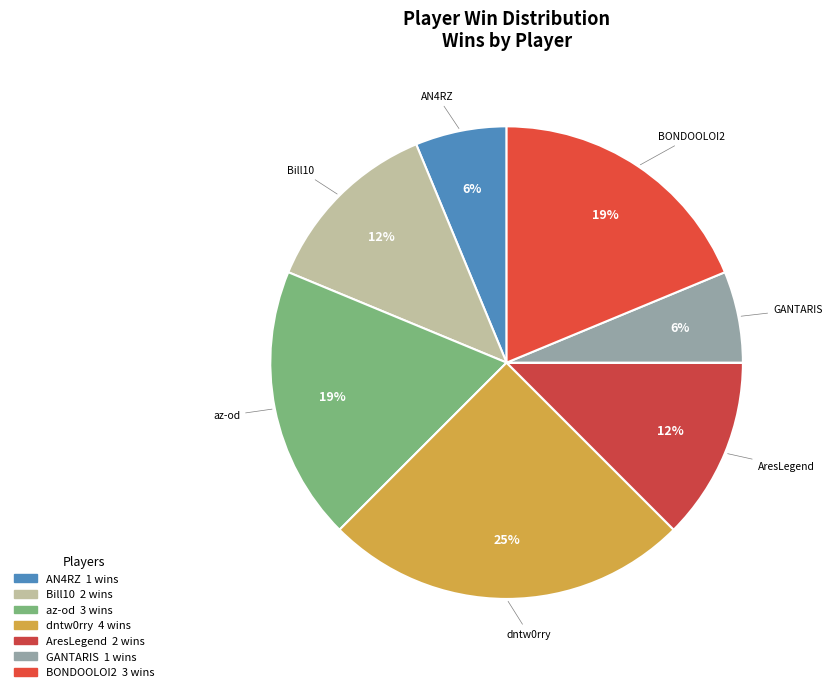

What is the largest slice in the pie chart?

dntw0rry